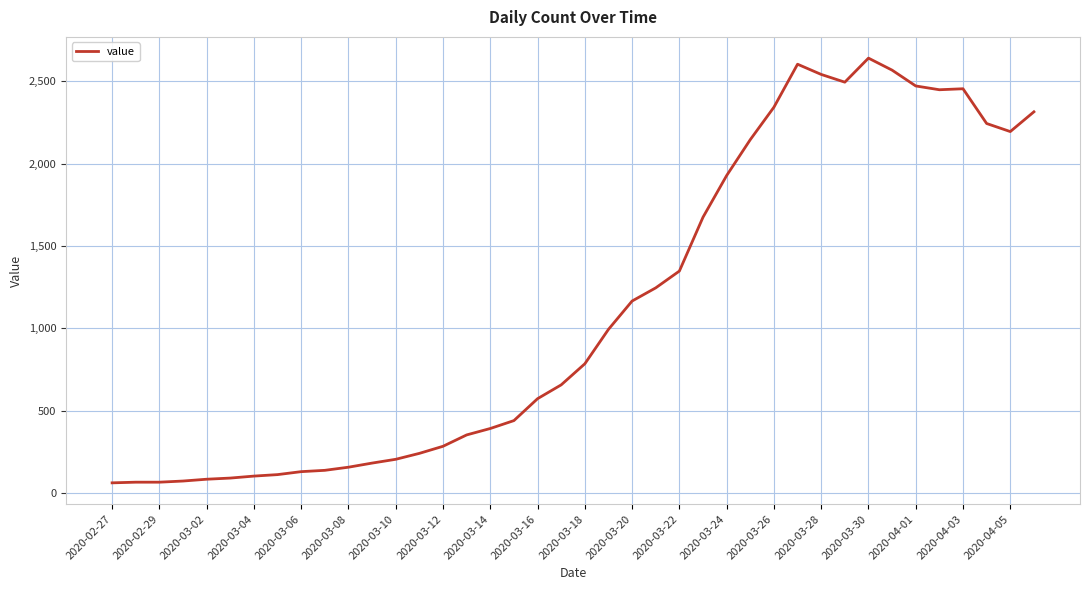

What is the maximum value shown in the chart?

2640